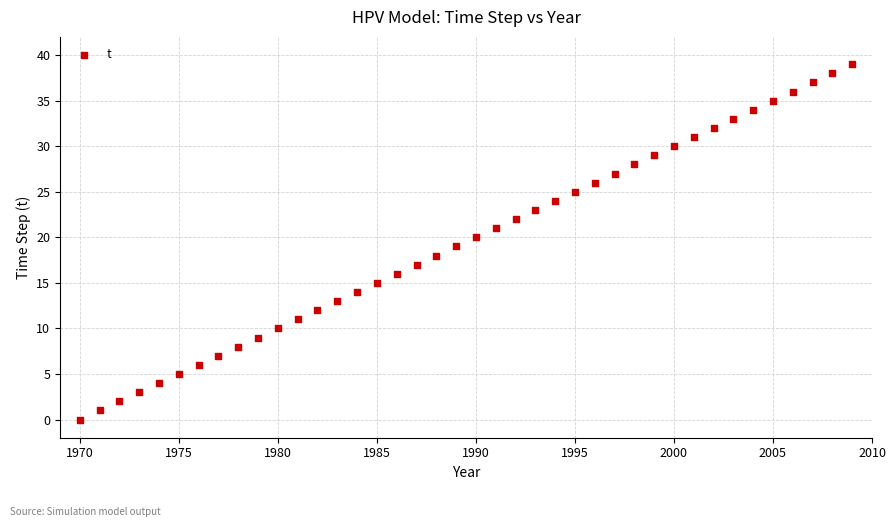

What is the range of X values (max minus min)?

39